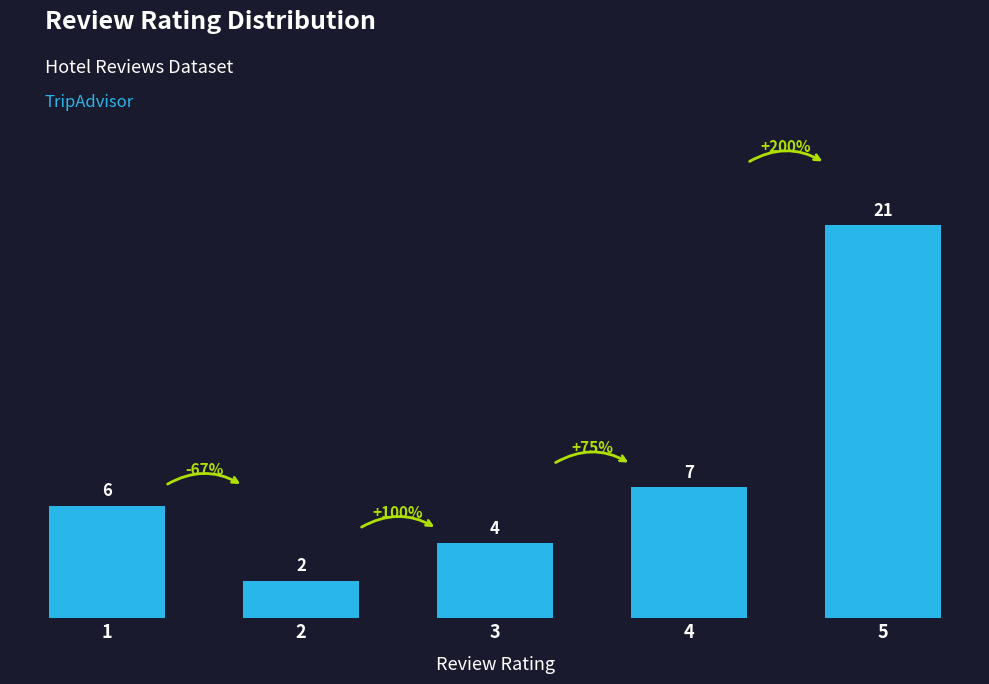

List the labels in order of value, largest first.

5, 4, 1, 3, 2